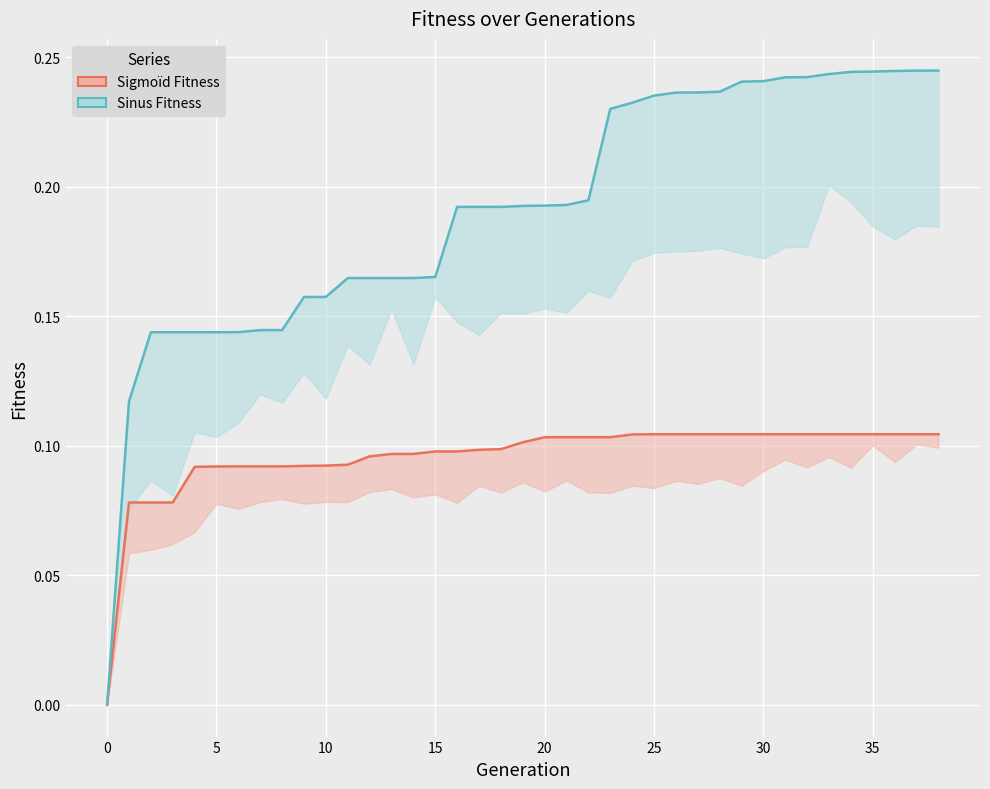

True or false: Sinus Fitness line has a value of 0.2 at 34.

True